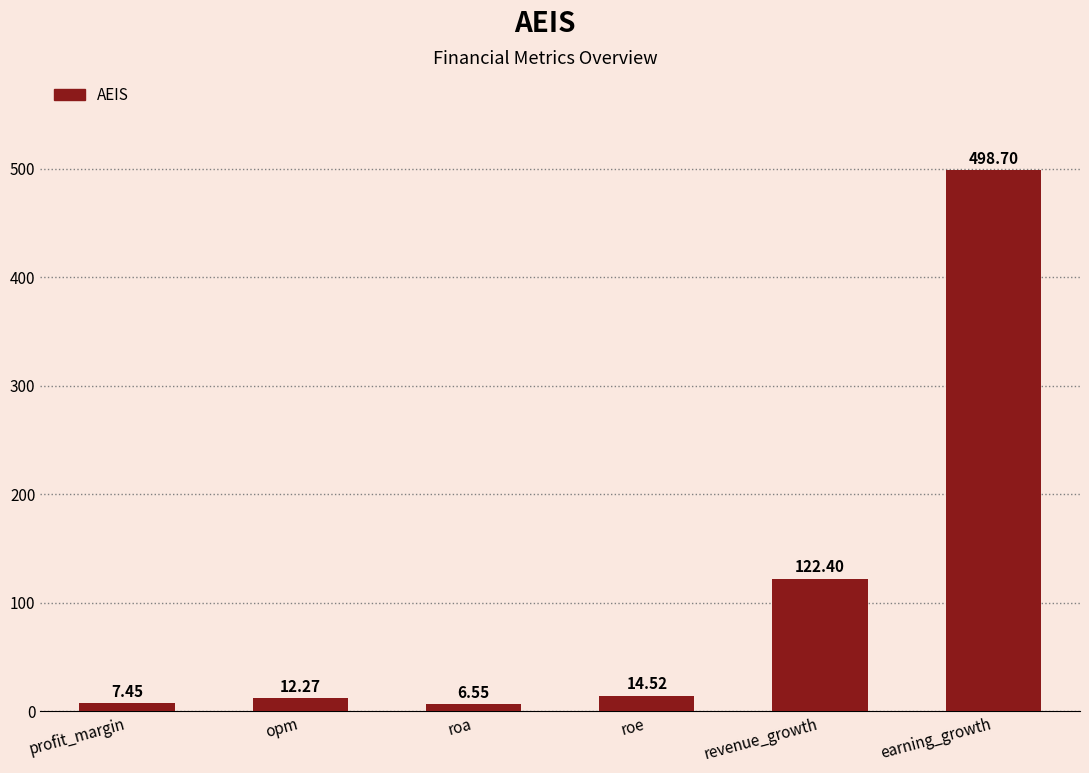

What is the sum of all values?

661.9